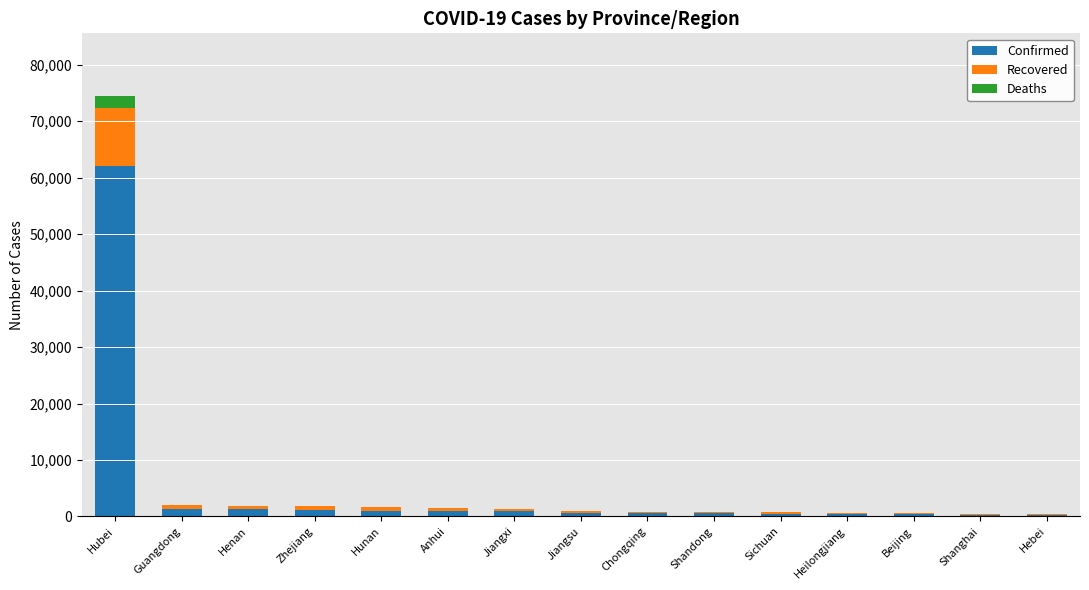

At which category is the sum across all series the highest?

Hubei